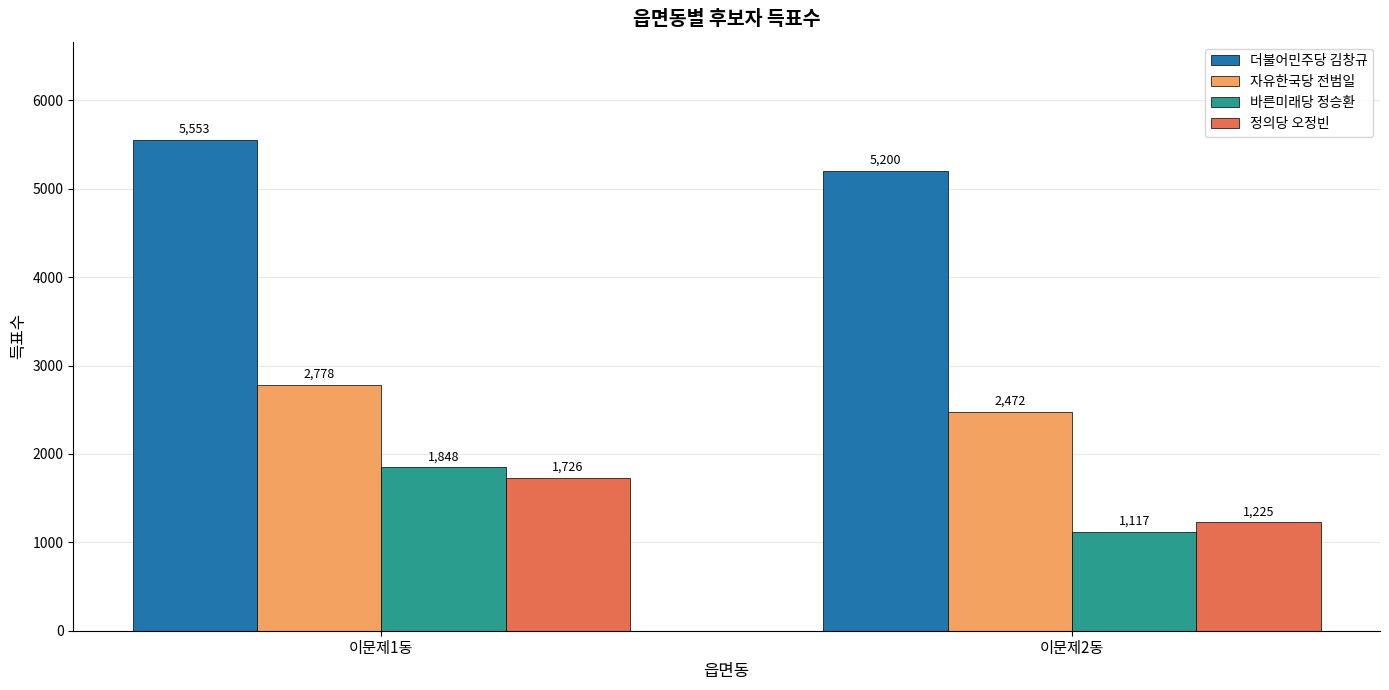

What is the value of the 바른미래당 정승환 bar at the 1st from the left?

1848